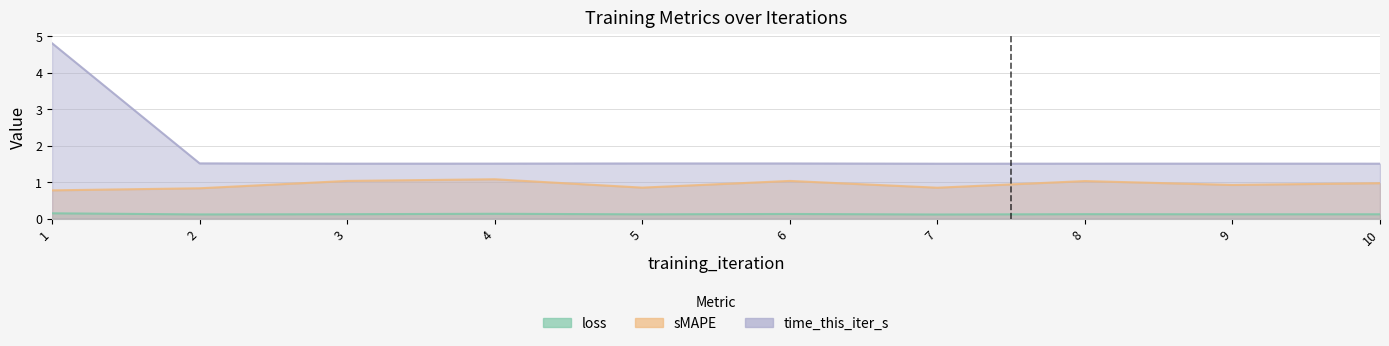

Where is loss nearest to the value 0?

7